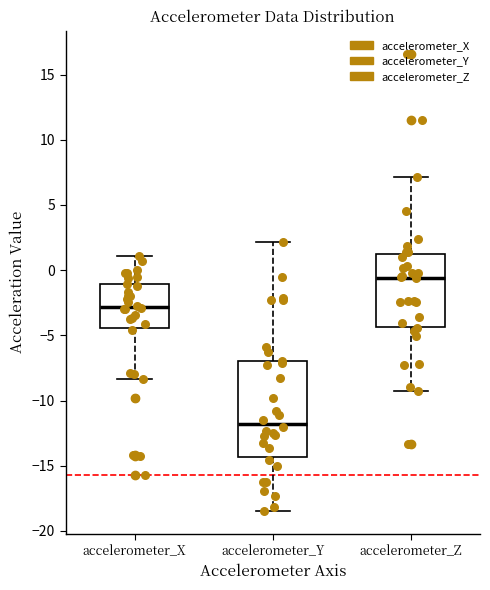

Where does the median line of the box for accelerometer_X sit on the y-axis? The values are not printed on the chart, so give them approximately, as read against the axis.

-3.0